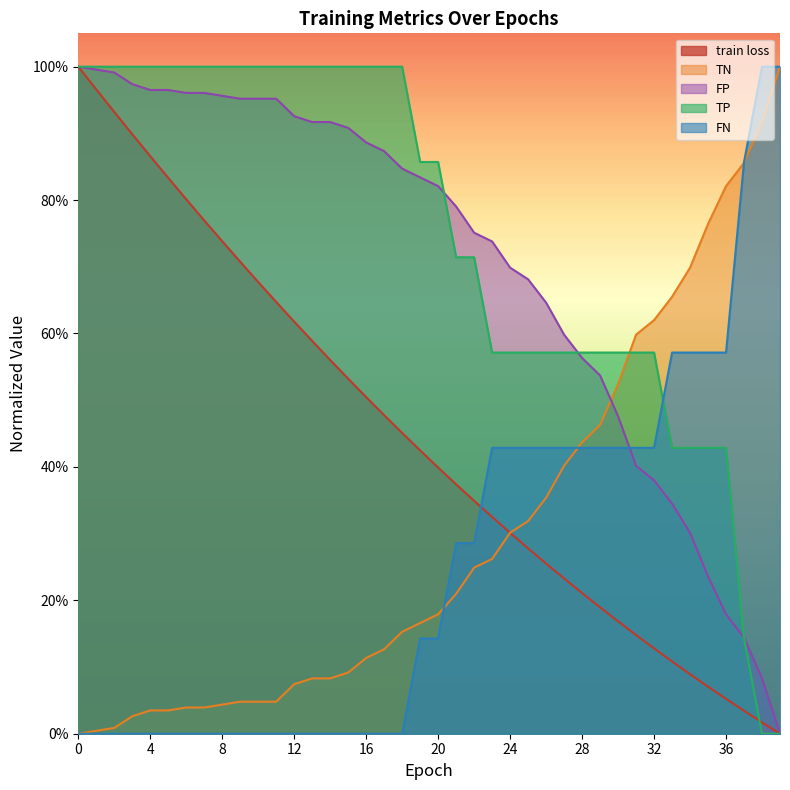

What is the difference between the maximum and minimum values in the FP series?

1.0